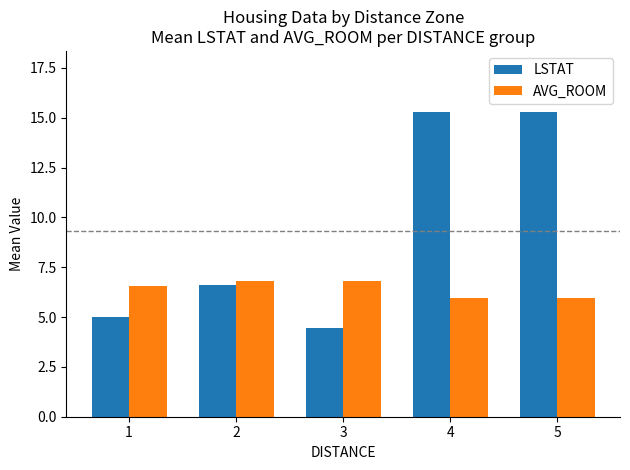

What is the average value of the AVG_ROOM series?

6.4